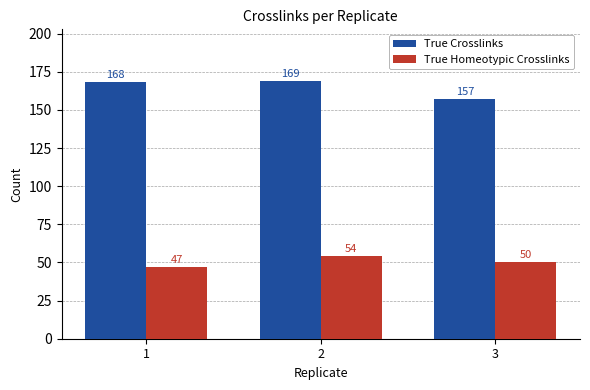

The True Homeotypic Crosslinks series shows 90 at 3. True or false?

False